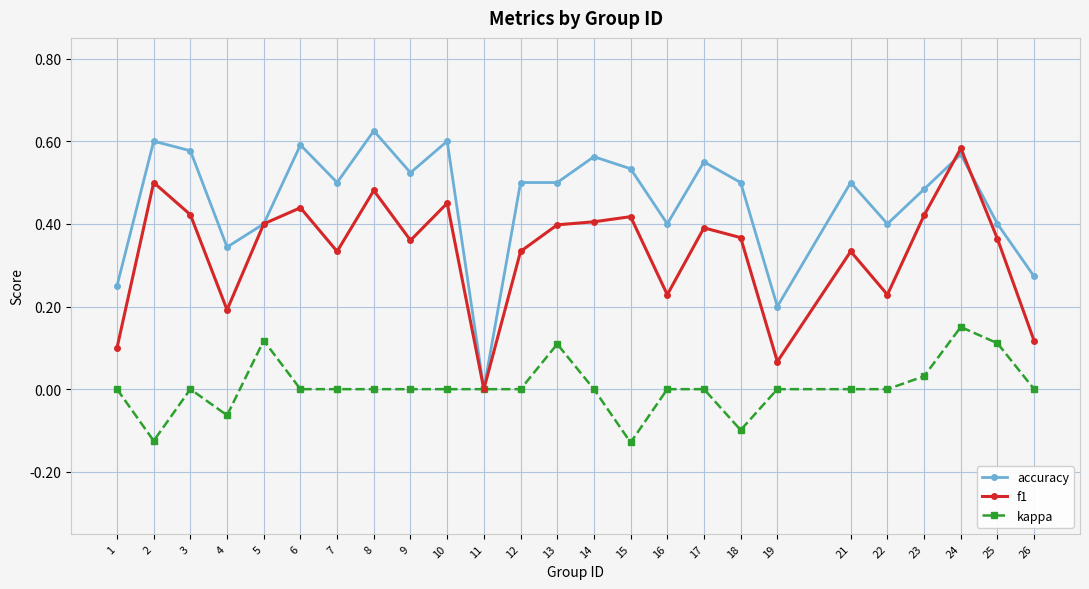

The kappa series shows -0.1 at 18. True or false?

True